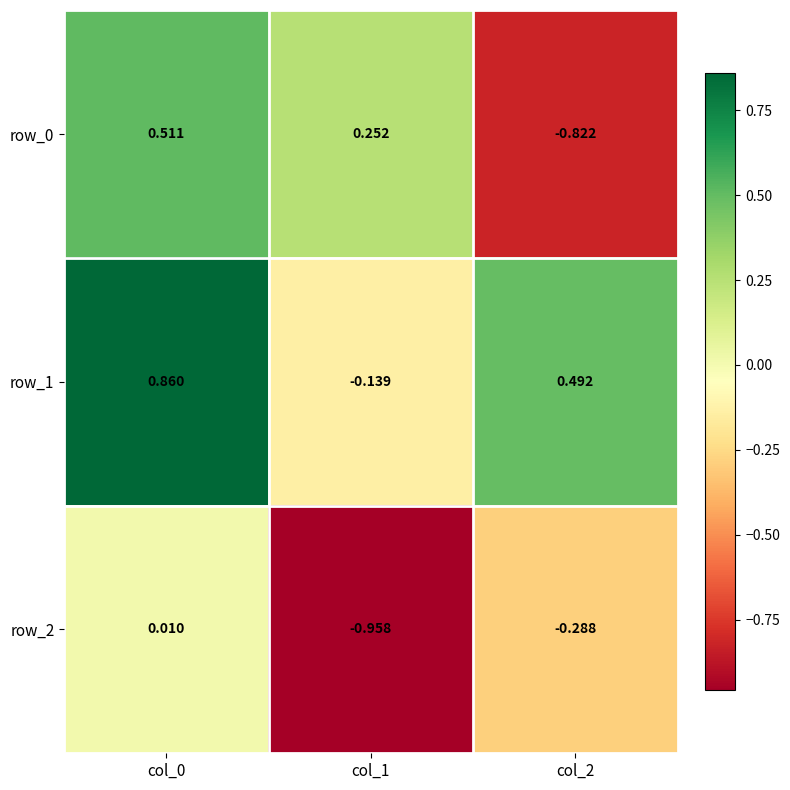

Is the value of row_0 at col_1 greater than the value of row_2 at col_2?

Yes